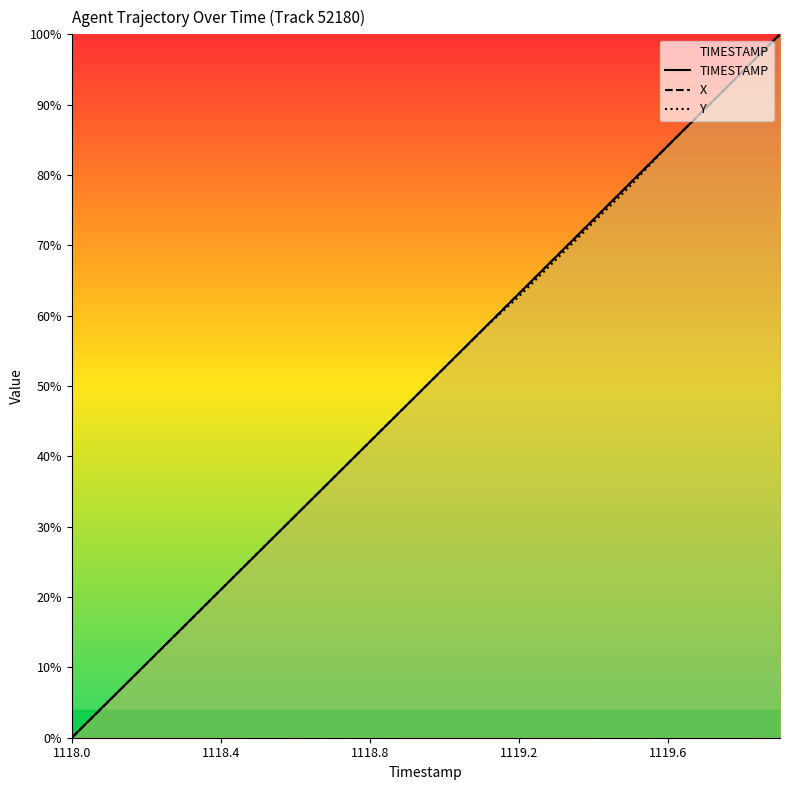

Between 1118.6 and 1119.9, which is larger?

1119.9